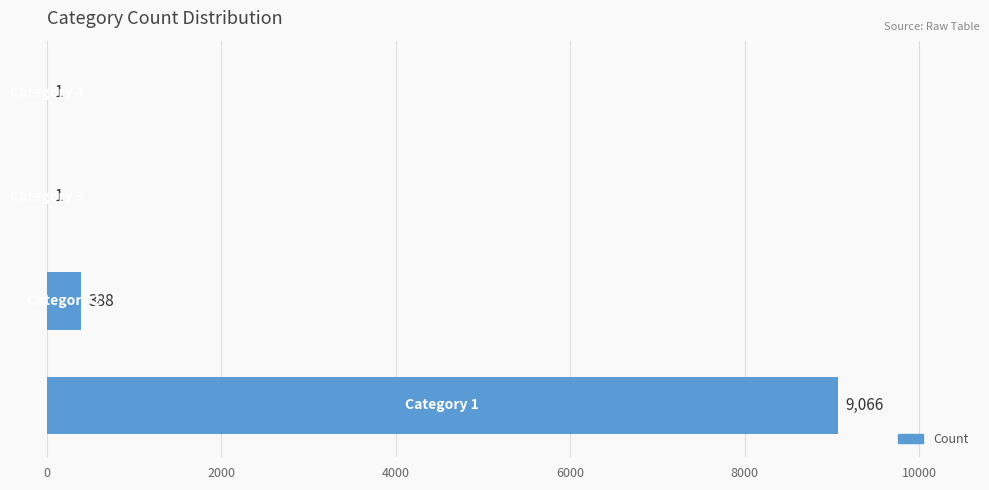

What is the sum of all values?

9456